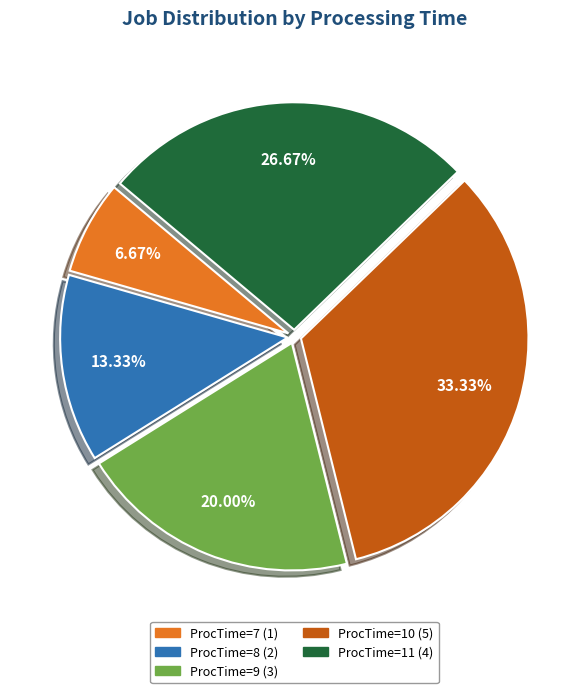

To the nearest percent, what portion does ProcTime=9 represent?

20%